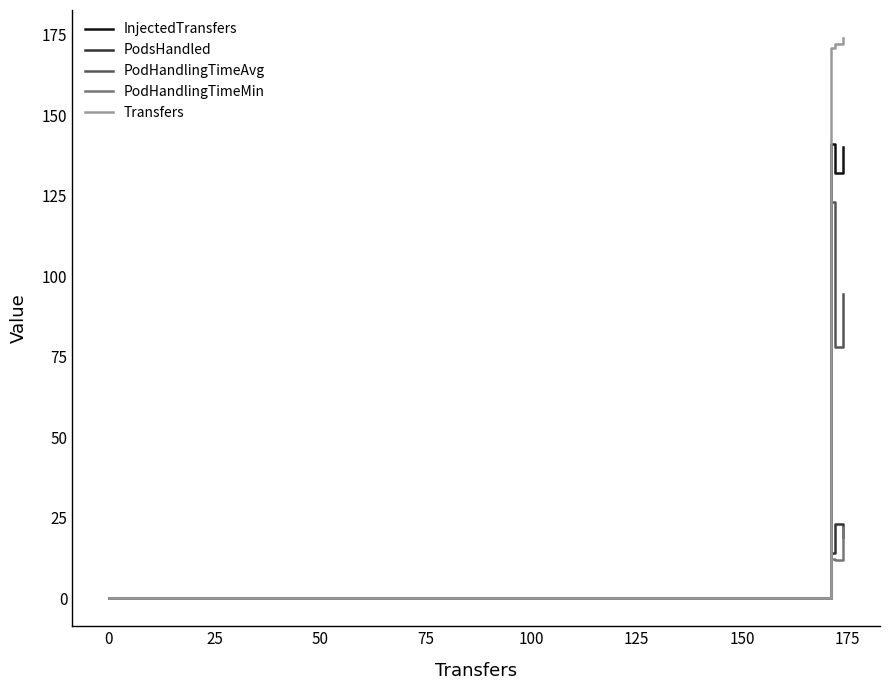

What is the maximum value shown in the chart?

174.0